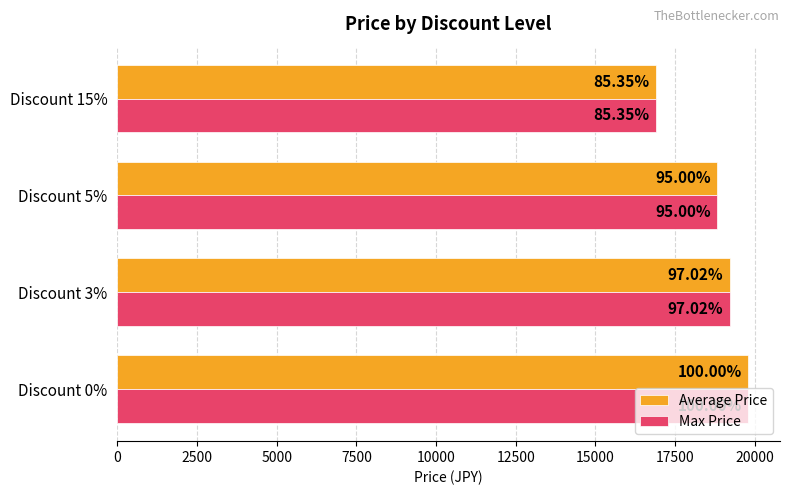

Which series has the largest total across all categories?

Average Price